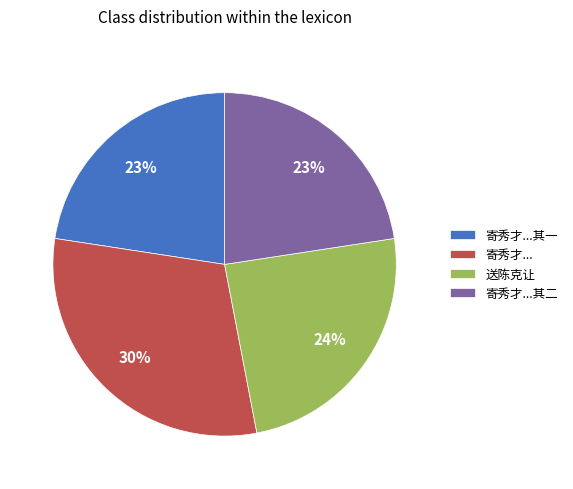

Between 送陈克让 and 寄秀才...其一, which is larger?

送陈克让